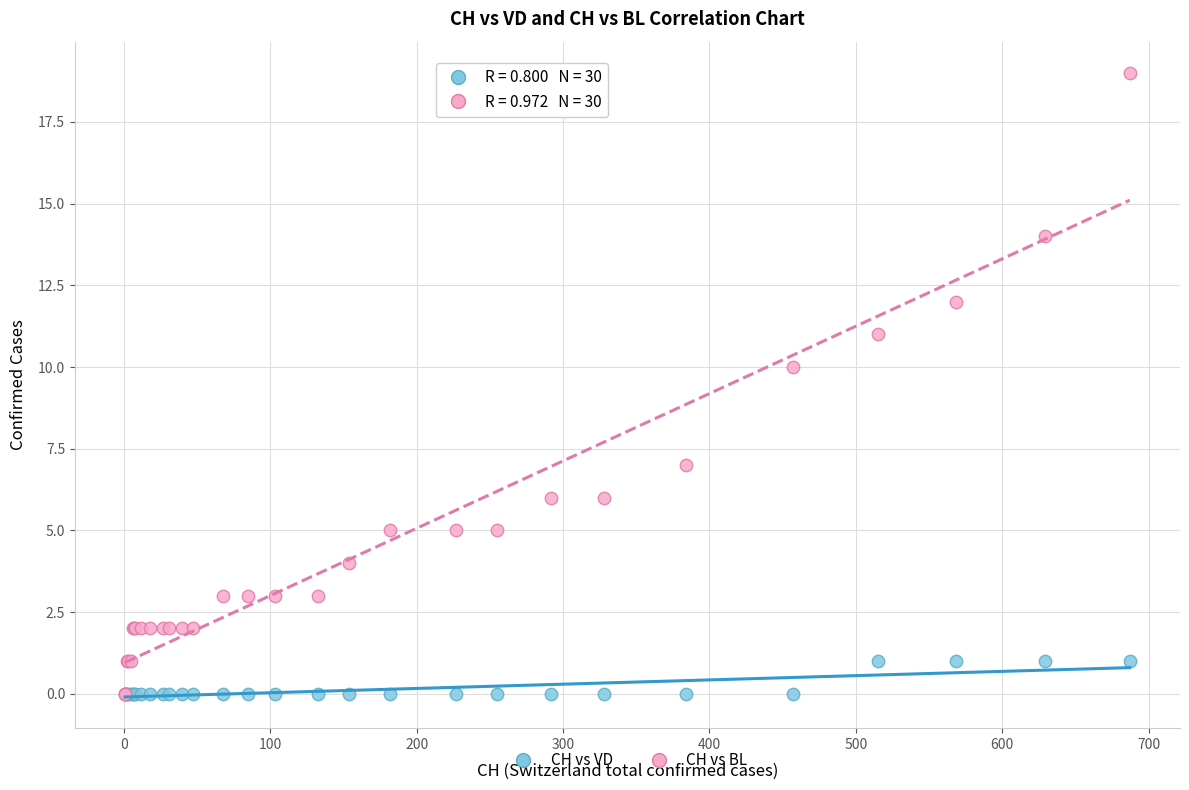

In the CH vs BL series, what Y value is closest to 9?

10